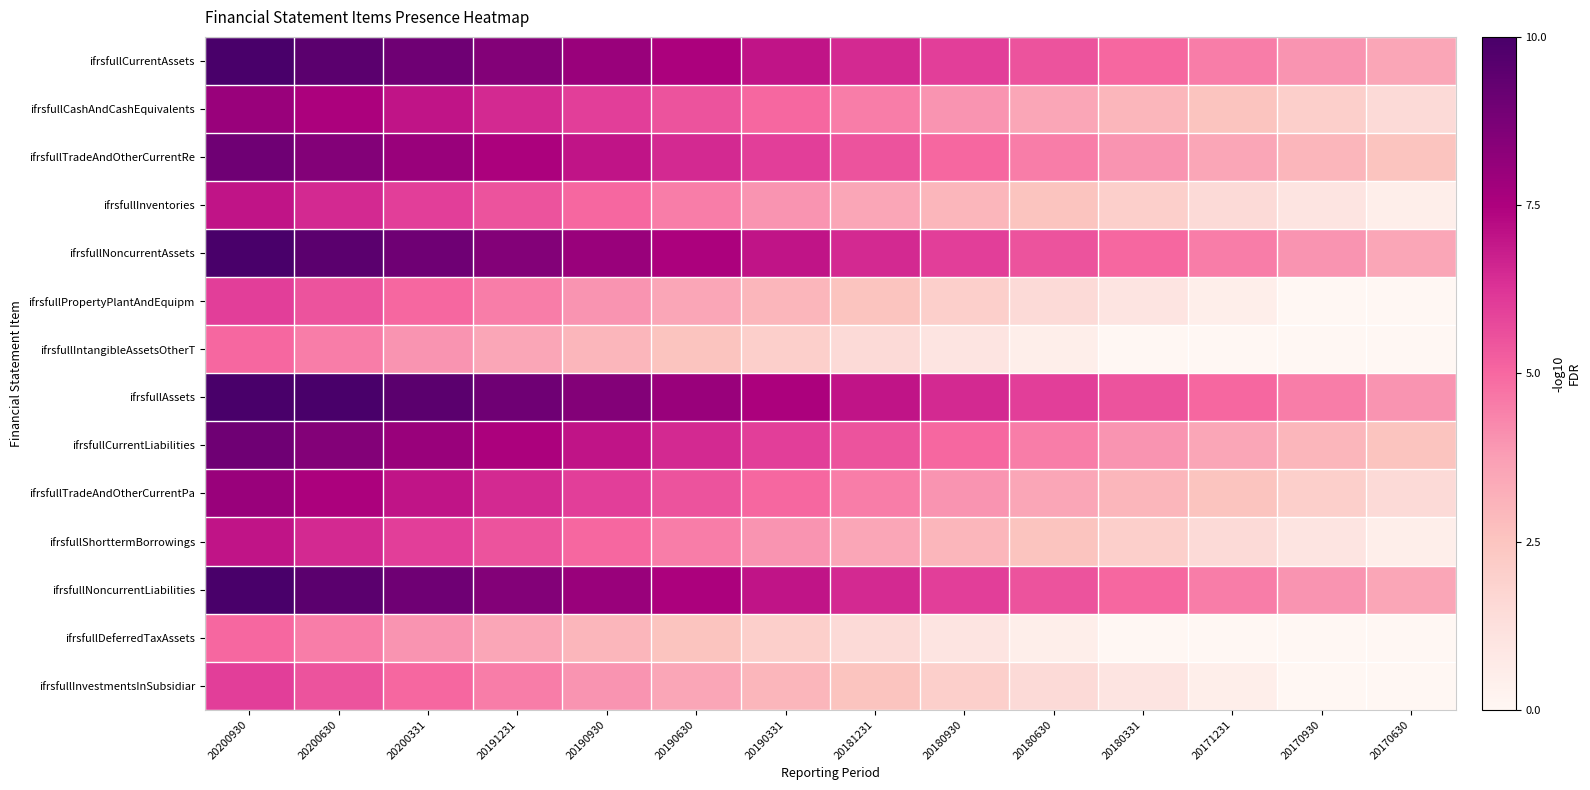

At how many categories does at least one series exceed 5?

11